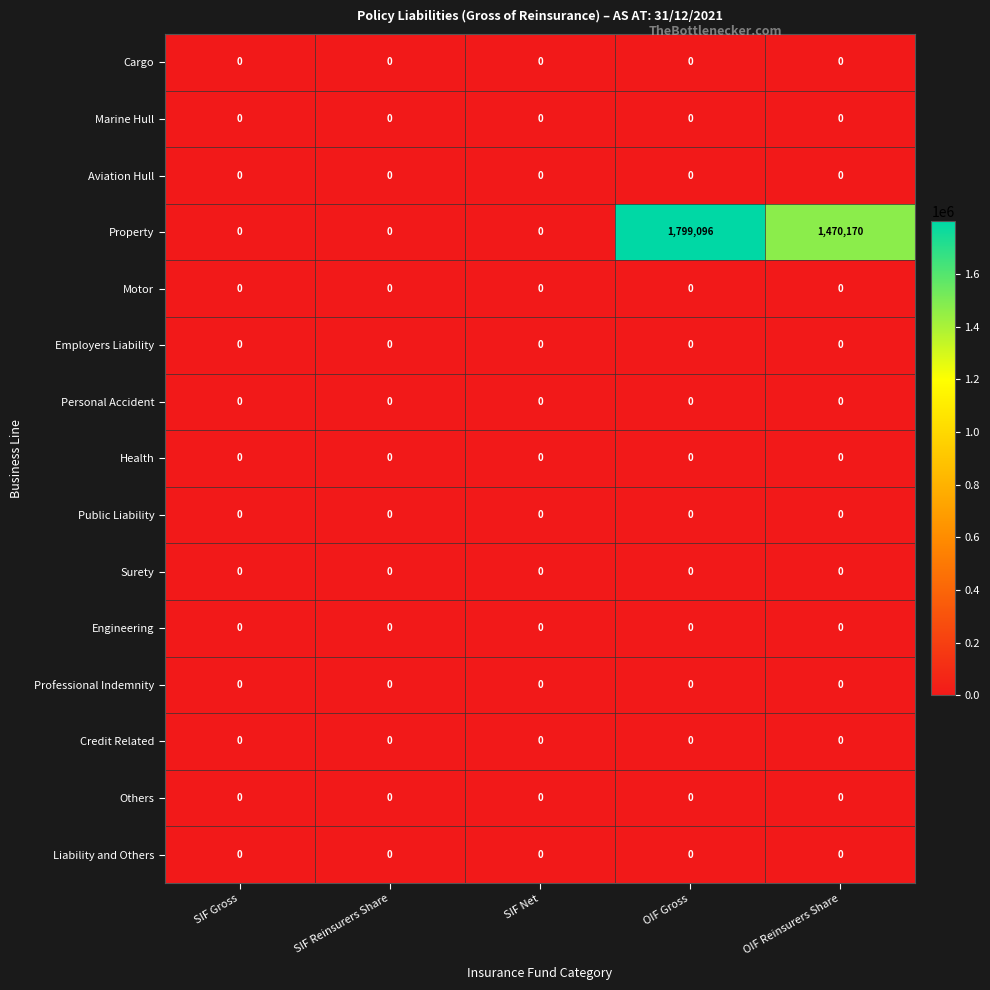

Between SIF Gross and OIF Reinsurers Share, which series saw the biggest shift?

Property